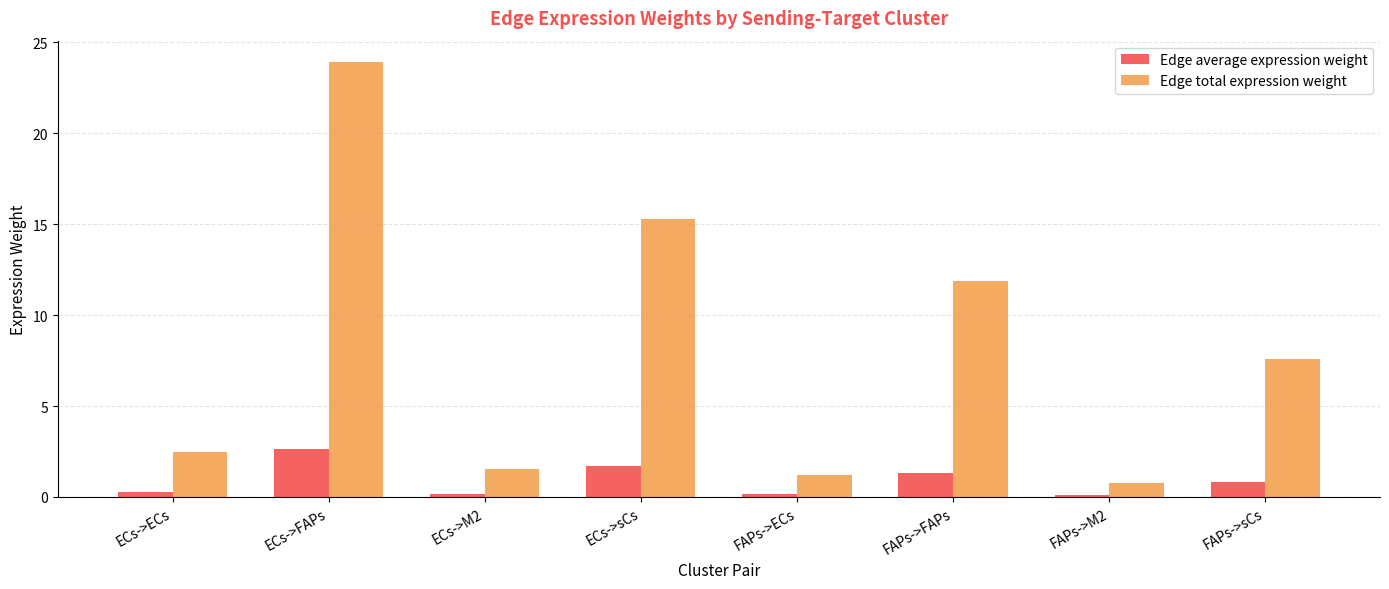

Count the number of data series in this chart.

2